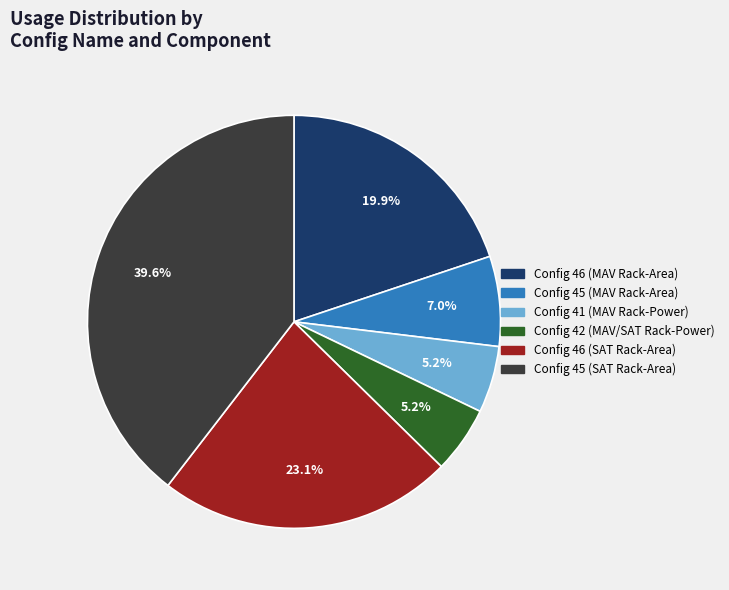

How many segments does this pie chart have?

6